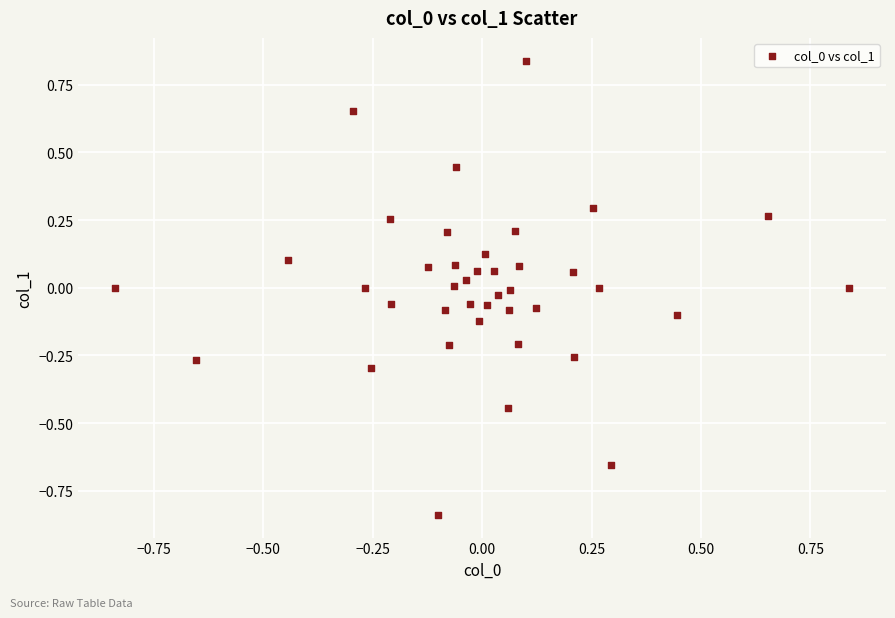

What is the range of X values (max minus min)?

1.7